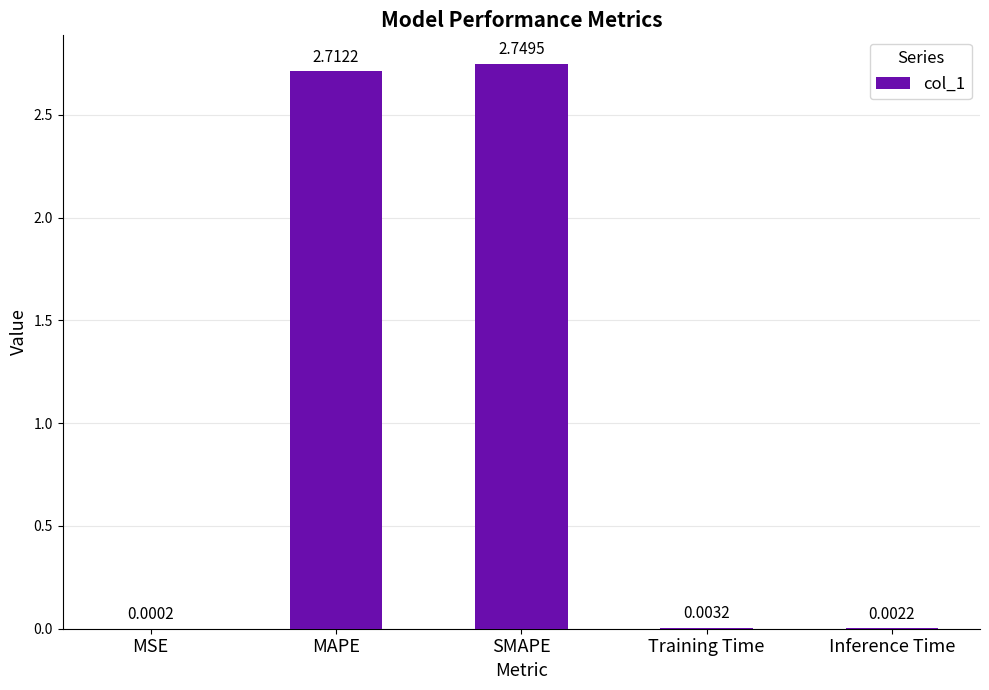

Which label corresponds to the largest value in the chart?

SMAPE